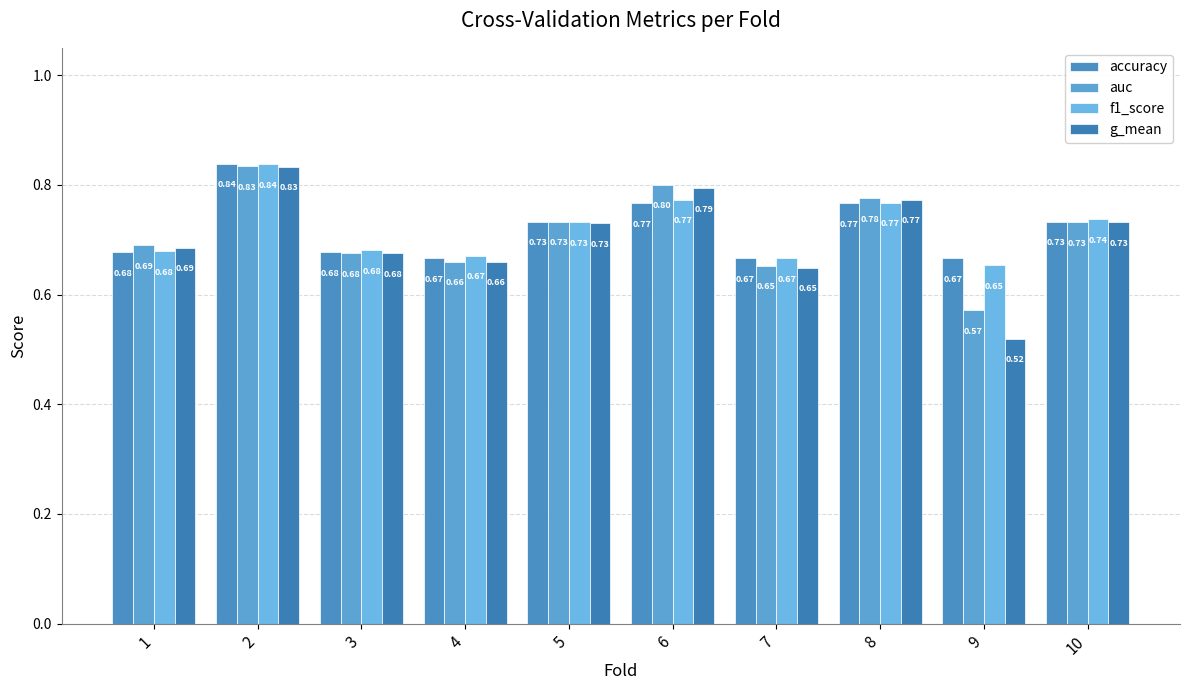

The value of g_mean at 1 is 0.7. True or false?

True